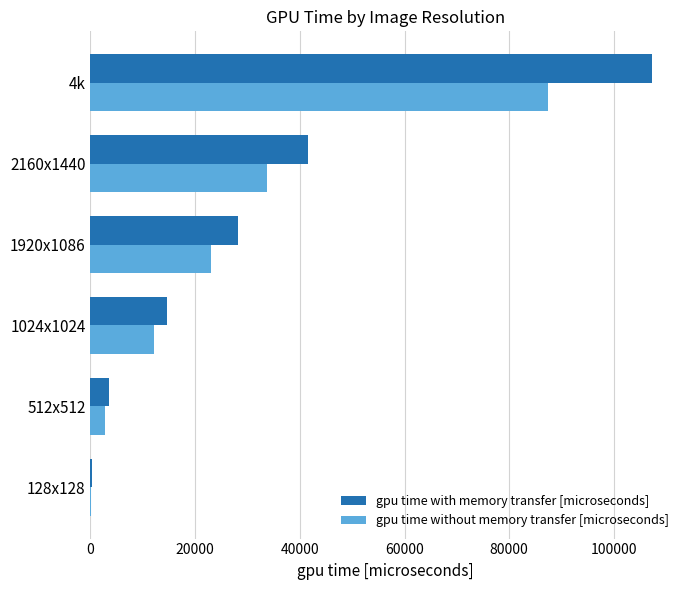

What is the total value across all series at 512x512?

6259.9